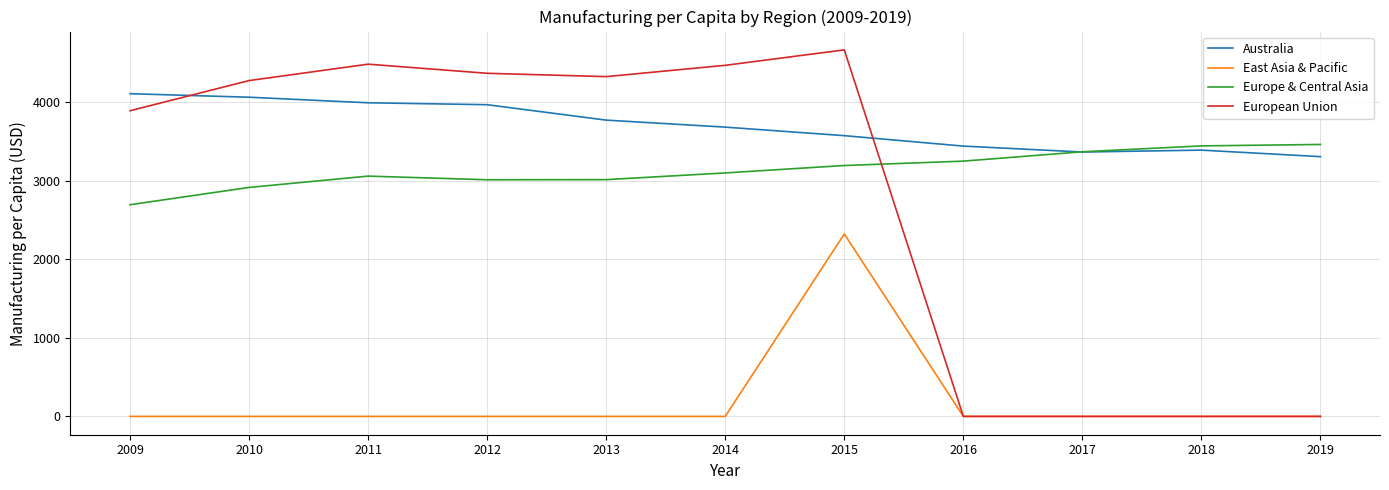

Which series has the largest total across all categories?

Australia